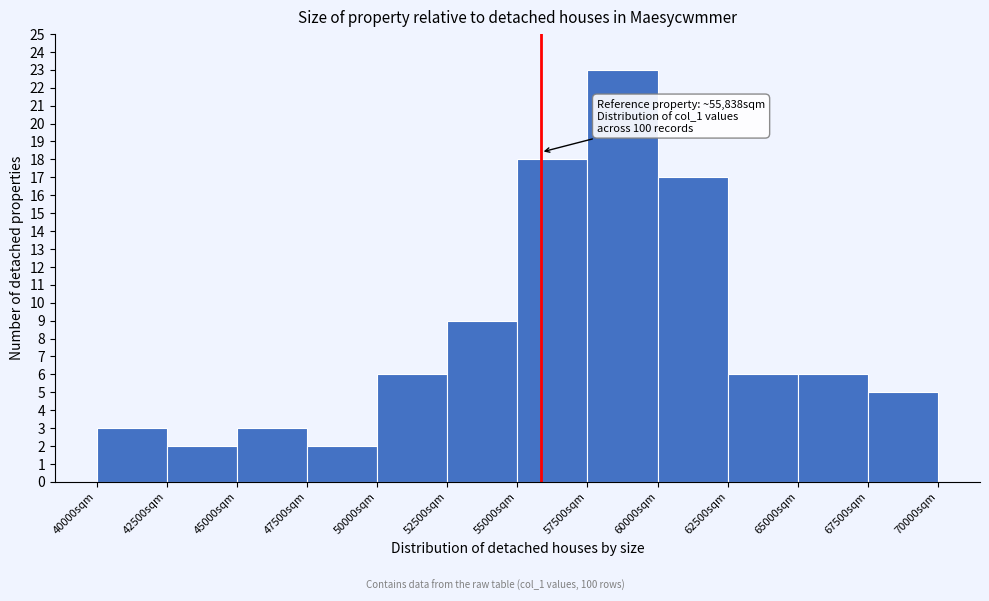

Which range on the x-axis has the tallest bar?

57500 to 60000